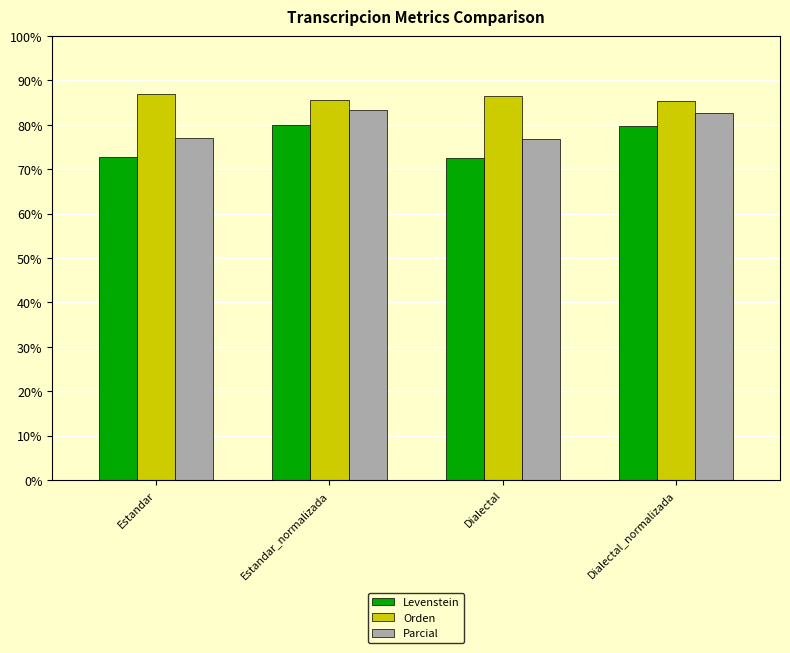

How many bars are there in total?

12